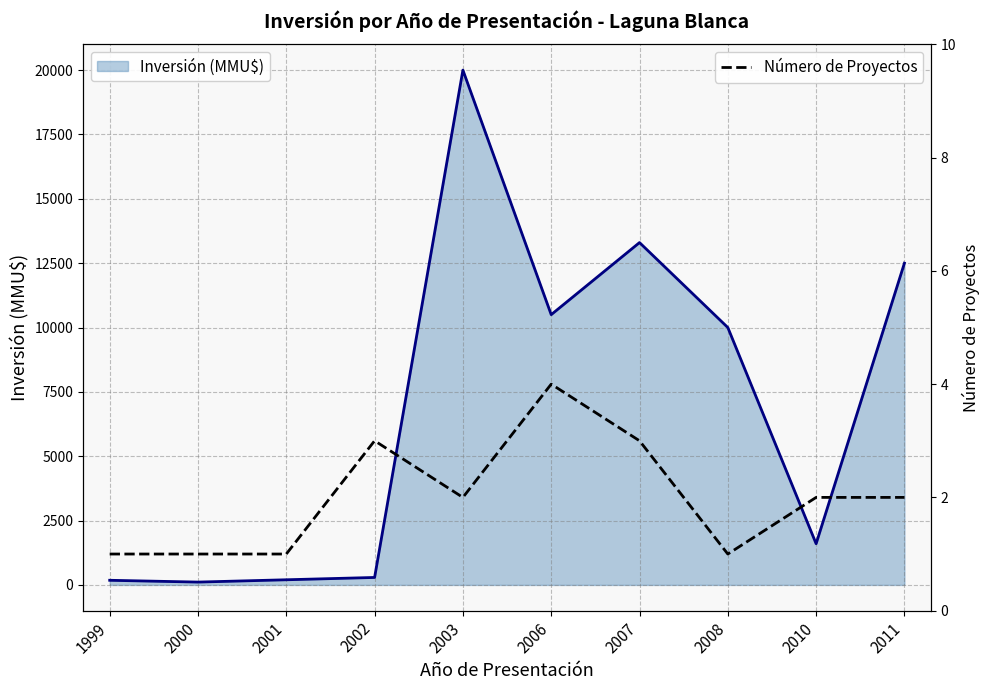

Which has a higher value, 2011 or 2001?

2011